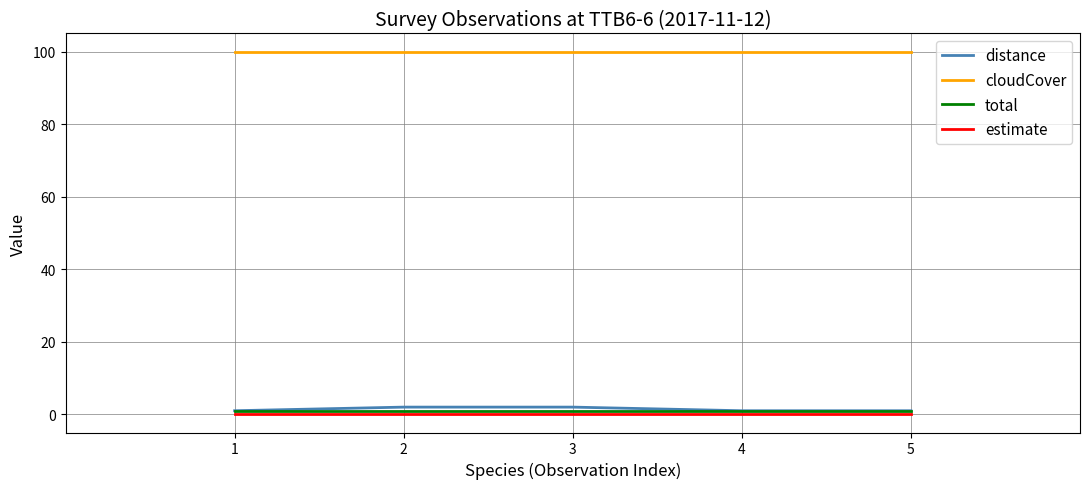

True or false: distance and cloudCover intersect in this chart.

False